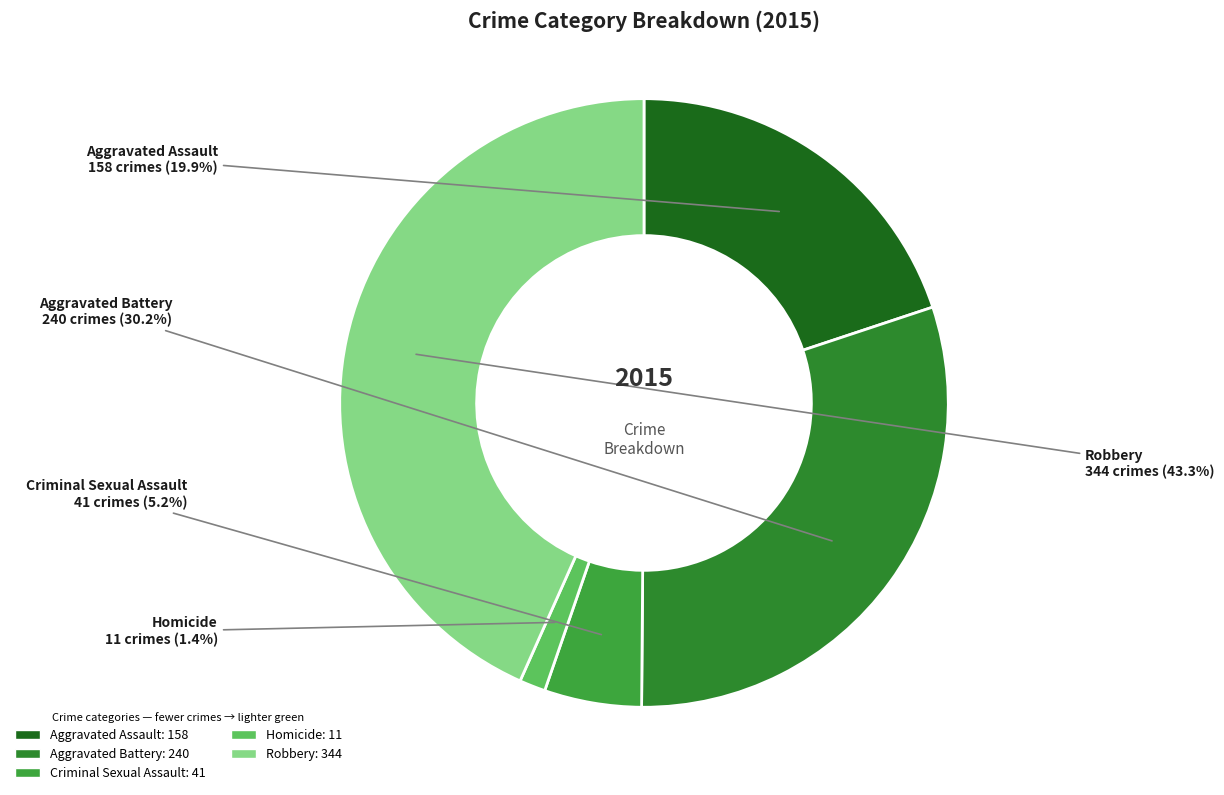

Which slice is the smallest?

Homicide